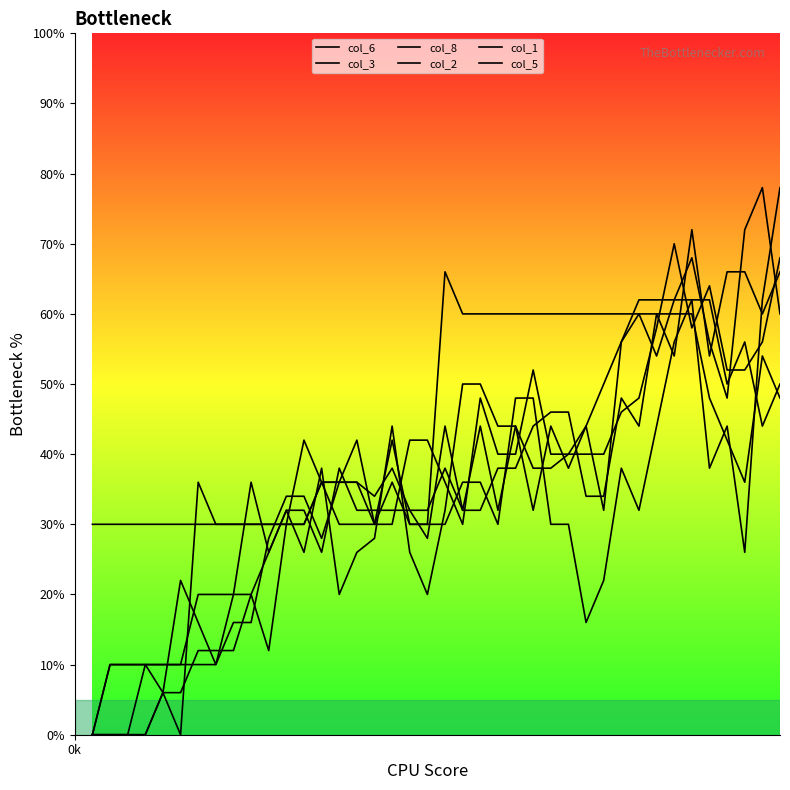

How many lines are shown in the chart?

6